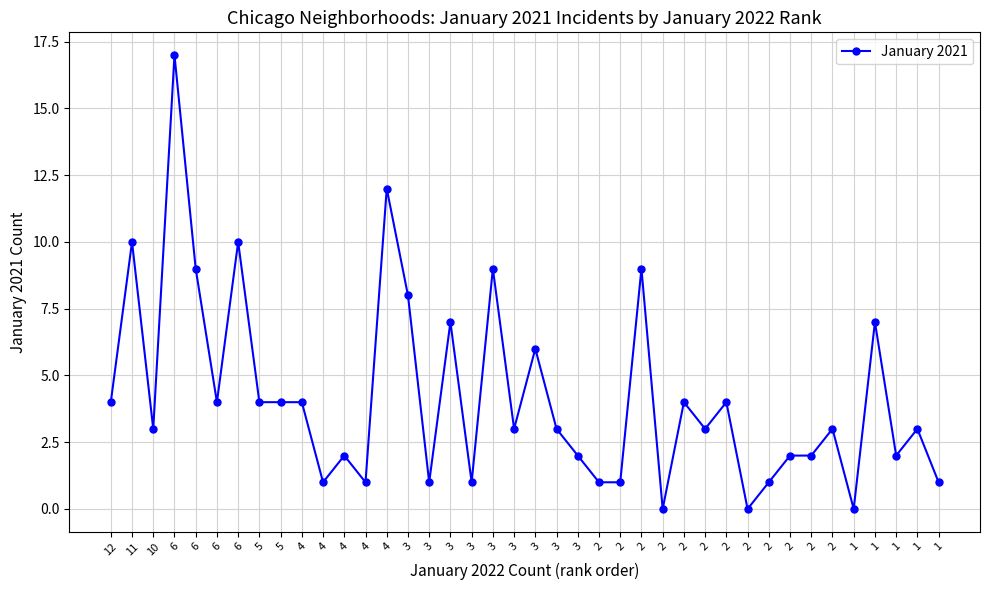

The value at 6 is 4. True or false?

False